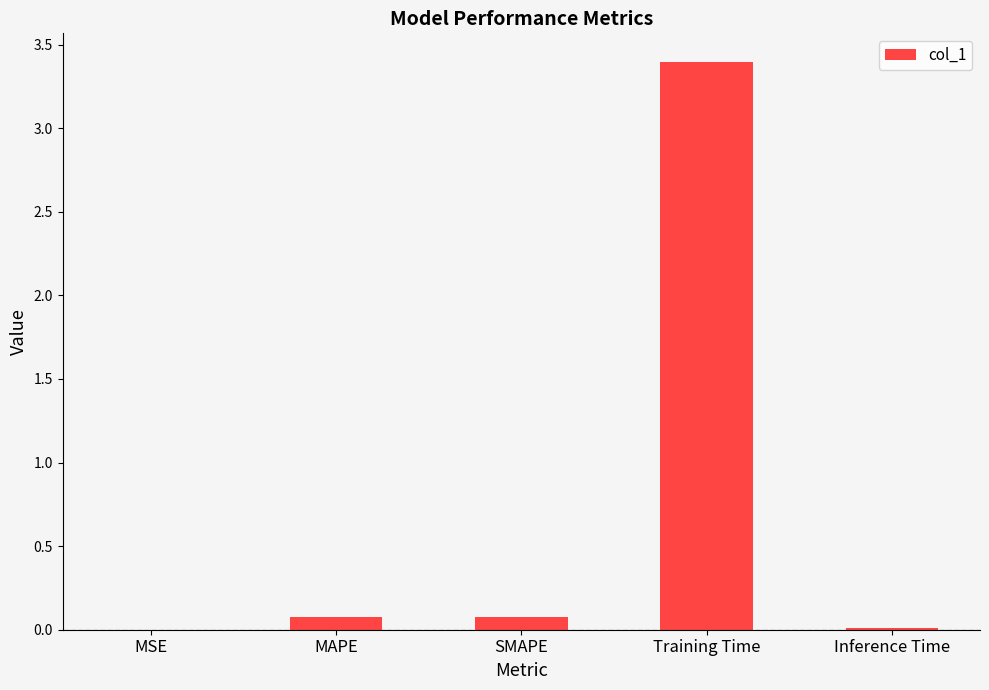

What is the greatest value displayed?

3.4